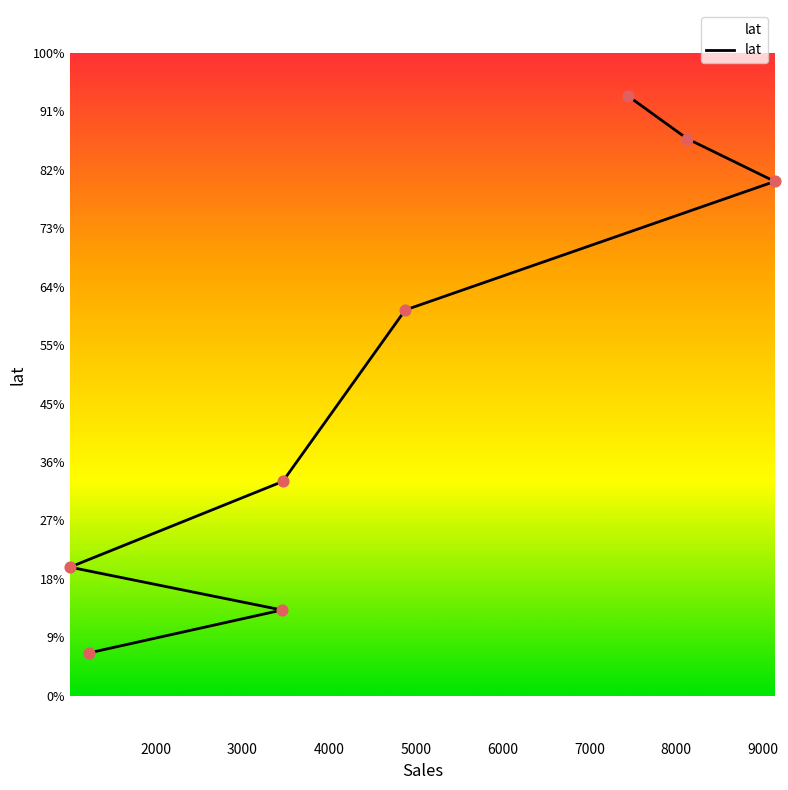

Approximately how many times larger is the value at 2000 compared to 4000?

1.0